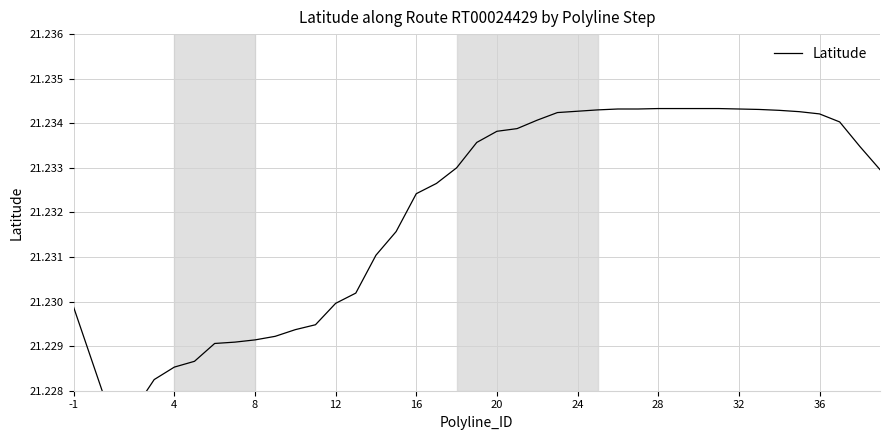

Count the number of data series in this chart.

1